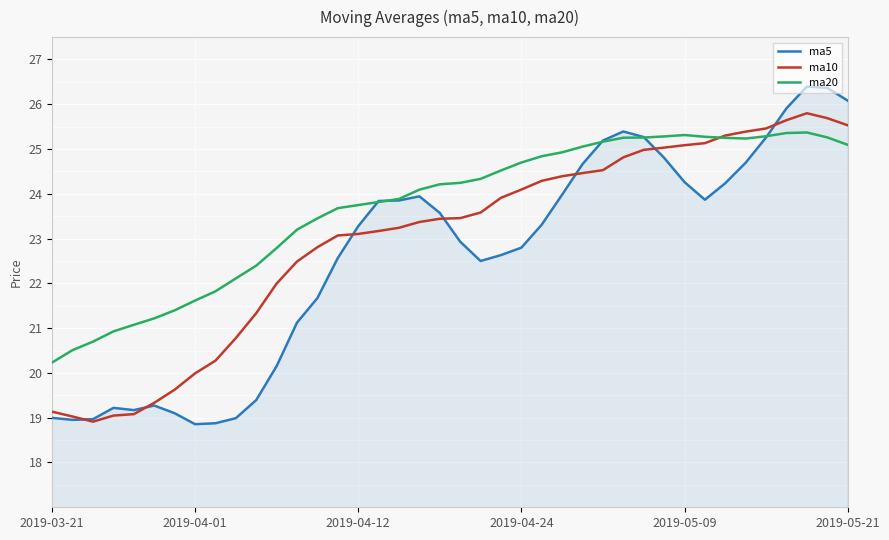

Rank the series by their average value, from highest to lowest.

ma20, ma10, ma5